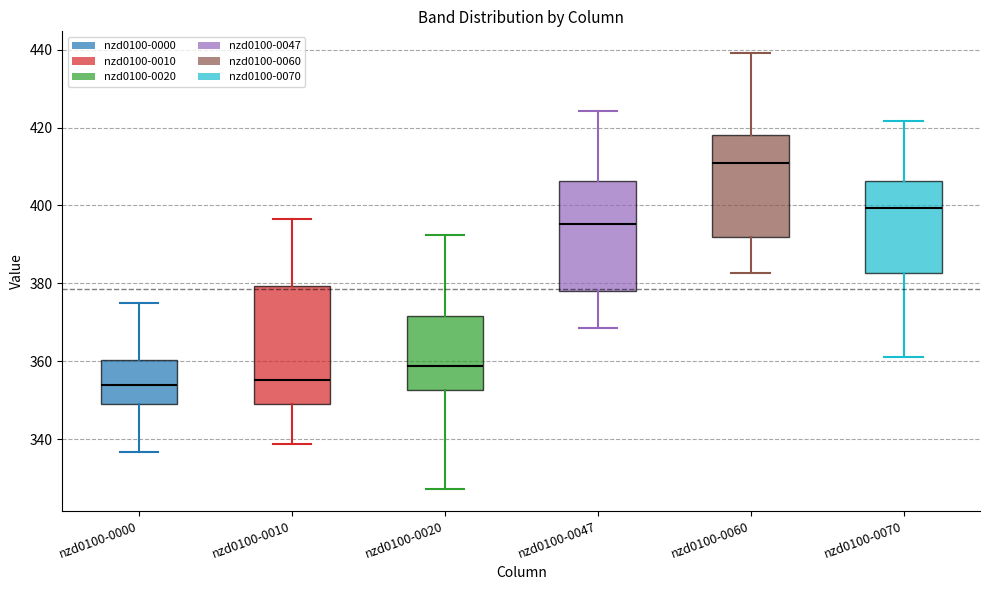

Where is the lower edge of the box for nzd0100-0047 on the y-axis? The values are not printed on the chart, so give them approximately, as read against the axis.

378